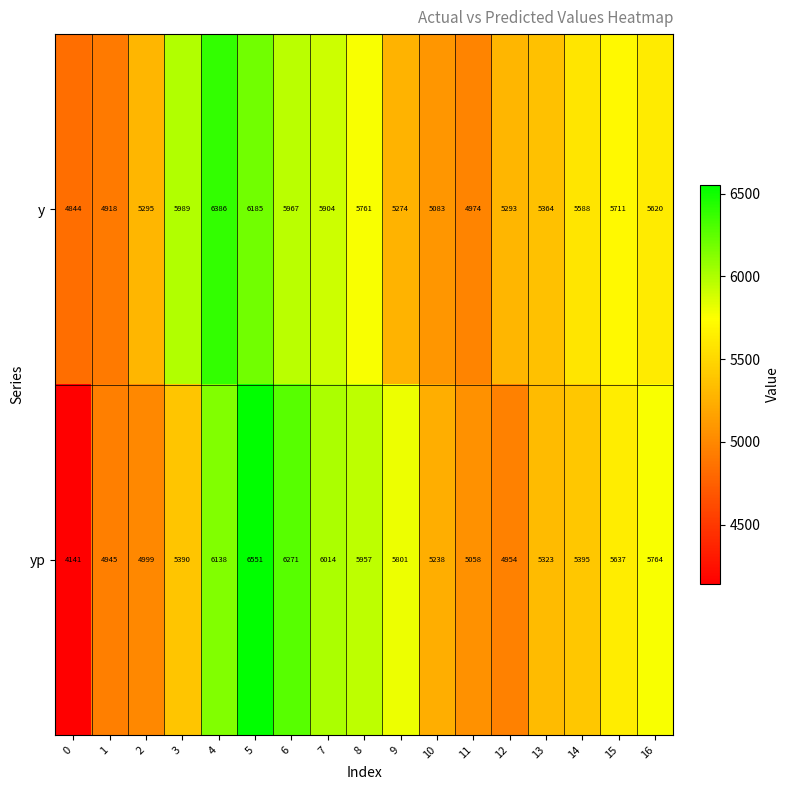

What is the sum of all y values?

94156